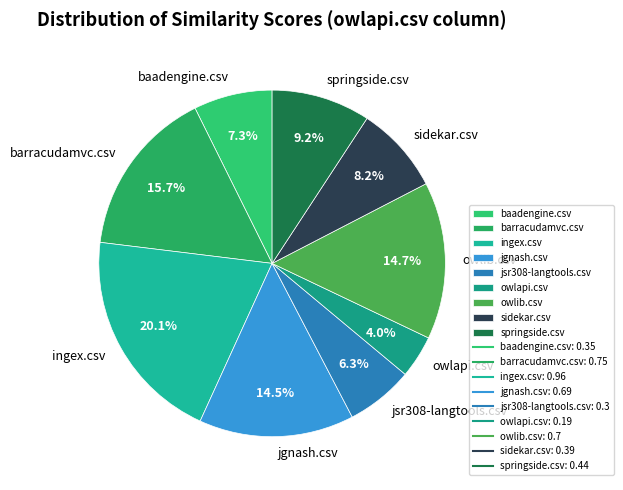

How many segments does this pie chart have?

9